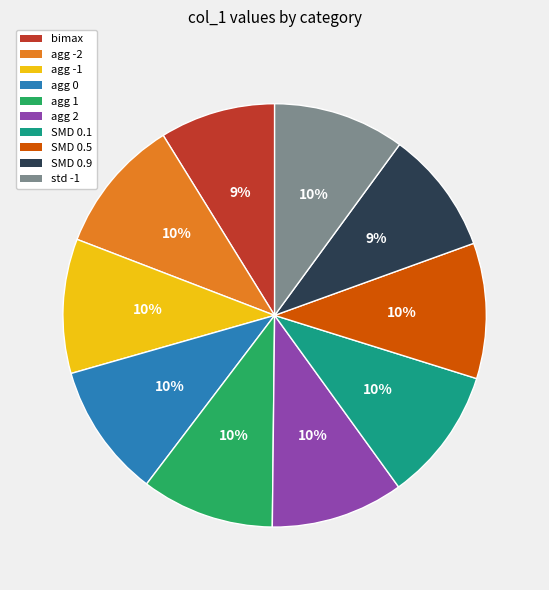

Approximately how many times larger is the value at agg 1 compared to agg -2?

1.0